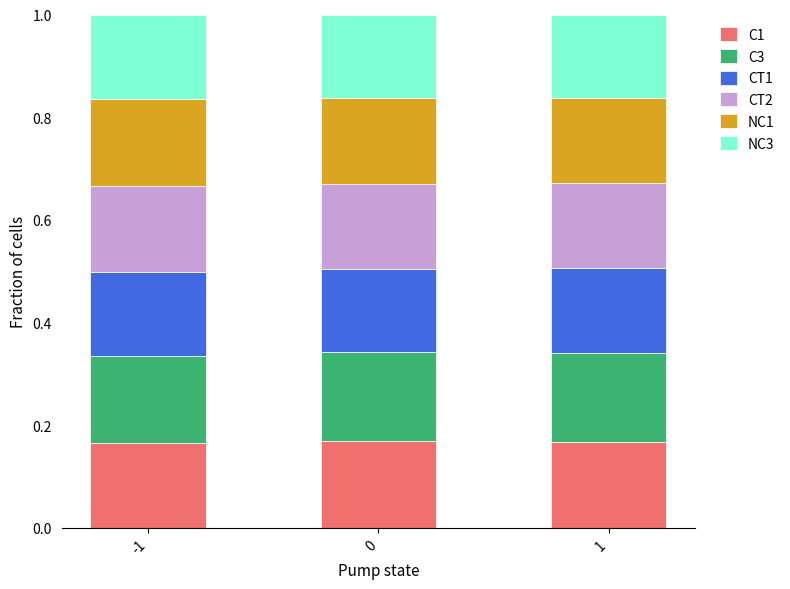

What is the total value across all series at -1?

1.0